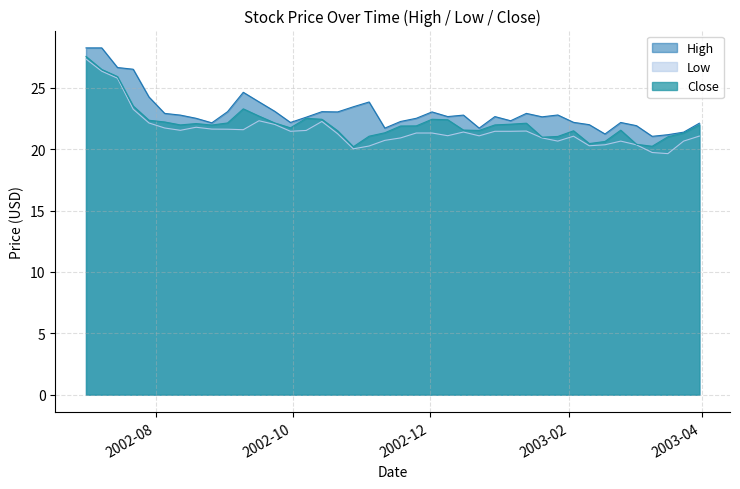

What is the average value of the High series?

23.1